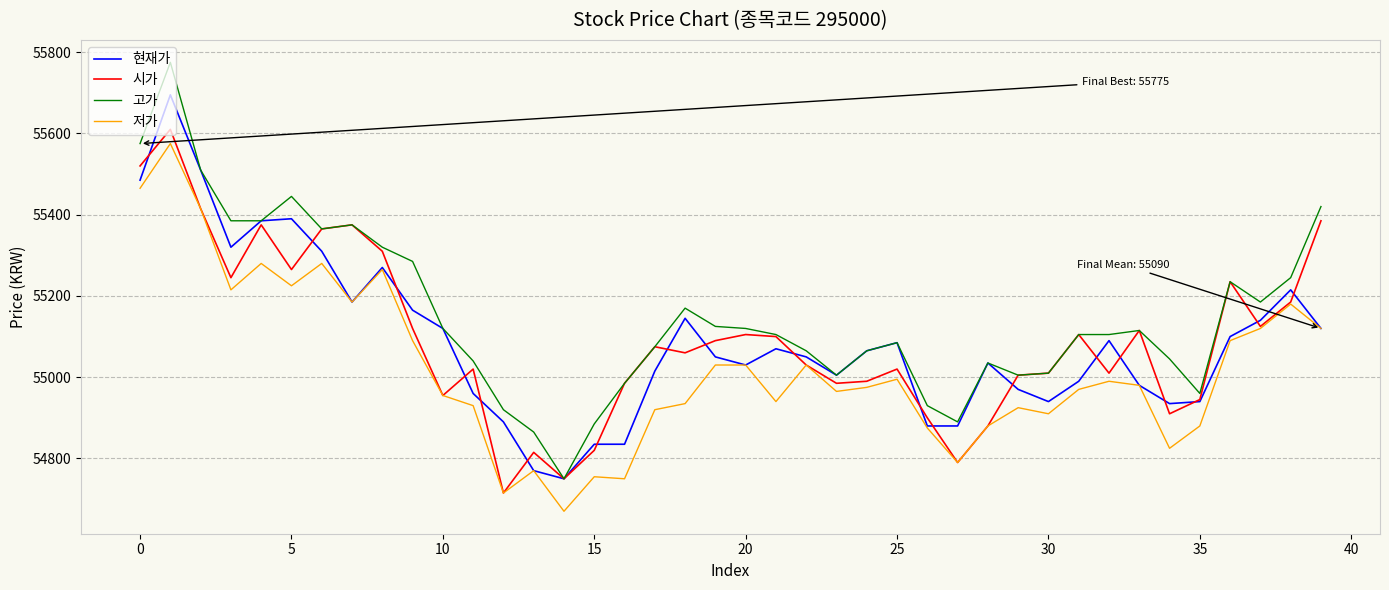

Reading left to right, list all the values displayed in this chart.

현재가: 55485	55695	55510	55320	55385	55390	55310	55185	55270	55165	55120	54960	54890	54770	54750	54835	54835	55015	55145	55050	55030	55070	55050	55005	55065	55085	54880	54880	55035	54970	54940	54990	55090	54980	54935	54940	55100	55140	55215	55120
시가: 55520	55610	55415	55245	55375	55265	55365	55375	55310	55120	54955	55020	54715	54815	54750	54820	54985	55075	55060	55090	55105	55100	55030	54985	54990	55020	54900	54790	54880	55005	55010	55105	55010	55115	54910	54945	55235	55125	55185	55385
고가: 55575	55775	55510	55385	55385	55445	55365	55375	55320	55285	55120	55040	54920	54865	54750	54885	54985	55075	55170	55125	55120	55105	55065	55005	55065	55085	54930	54890	55035	55005	55010	55105	55105	55115	55045	54960	55235	55185	55245	55420
저가: 55465	55575	55415	55215	55280	55225	55280	55185	55265	55090	54955	54930	54715	54770	54670	54755	54750	54920	54935	55030	55030	54940	55030	54965	54975	54995	54875	54790	54880	54925	54910	54970	54990	54980	54825	54880	55090	55120	55180	55120